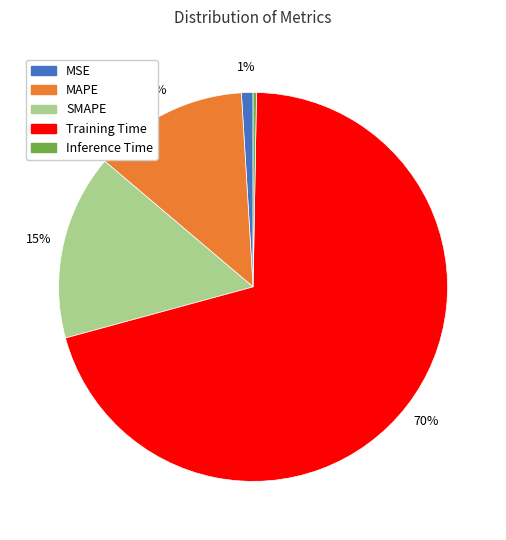

Which has a higher value, Inference Time or Training Time?

Training Time